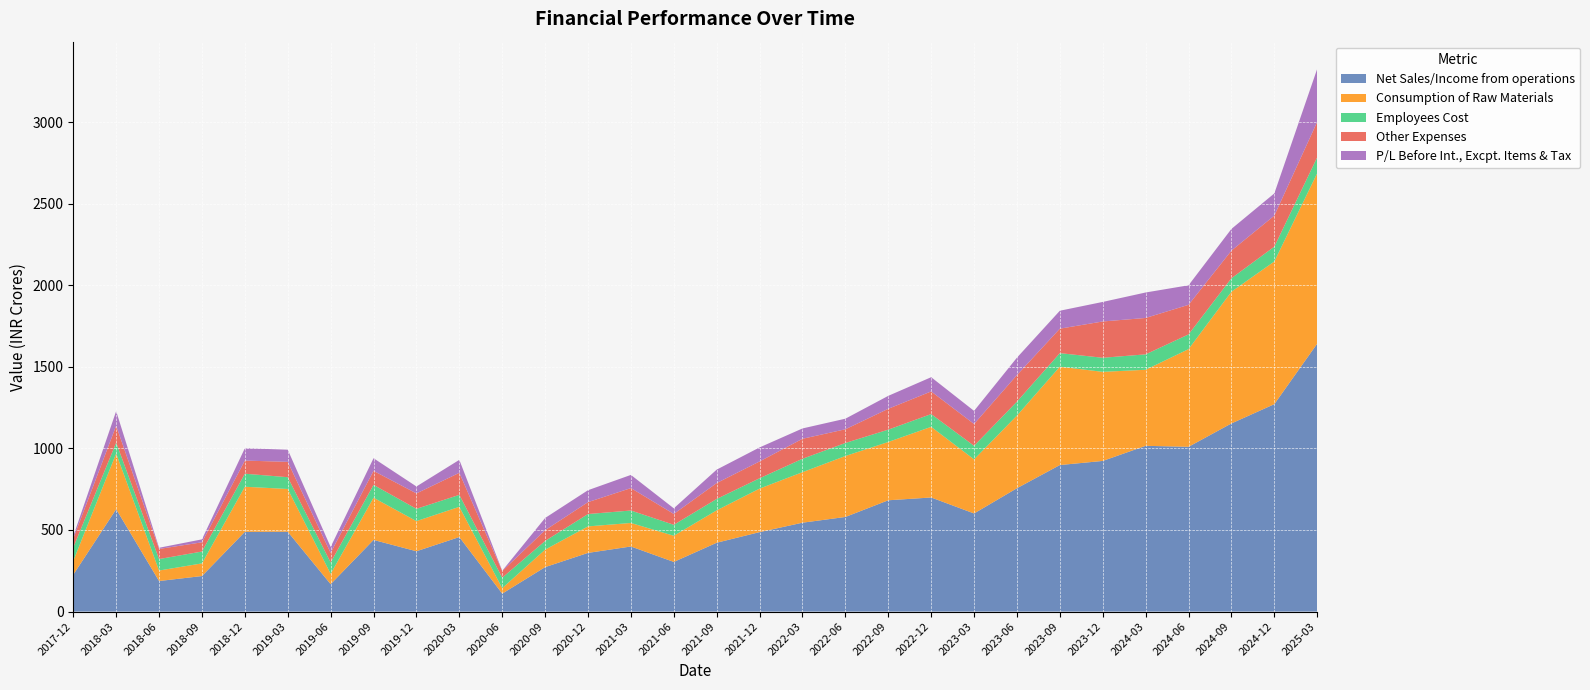

Reading right to left, transcribe all the data shown in this chart.

Net Sales/Income from operations: 2025-03=1642.0	2024-12=1271.0	2024-09=1152.9	2024-06=1009.7	2024-03=1015.7	2023-12=923.1	2023-09=897.9	2023-06=755.9	2023-03=601.2	2022-12=699.1	2022-09=682.0	2022-06=579.8	2022-03=544.6	2021-12=486.9	2021-09=421.8	2021-06=304.2	2021-03=398.8	2020-12=359.6	2020-09=272.4	2020-06=110.0	2020-03=456.7	2019-12=369.6	2019-09=439.0	2019-06=168.0	2019-03=489.2	2018-12=488.6	2018-09=217.7	2018-06=187.2	2018-03=627.4	2017-12=226.0
Consumption of Raw Materials: 2025-03=1044.5	2024-12=874.4	2024-09=807.2	2024-06=598.5	2024-03=466.1	2023-12=546.0	2023-09=602.9	2023-06=445.4	2023-03=331.5	2022-12=432.9	2022-09=357.3	2022-06=373.5	2022-03=309.6	2021-12=266.8	2021-09=198.5	2021-06=160.3	2021-03=144.2	2020-12=162.4	2020-09=107.0	2020-06=33.7	2020-03=185.2	2019-12=184.7	2019-09=258.6	2019-06=63.2	2019-03=262.1	2018-12=276.4	2018-09=77.6	2018-06=64.3	2018-03=341.4	2017-12=84.6
Employees Cost: 2025-03=97.3	2024-12=90.8	2024-09=82.5	2024-06=90.3	2024-03=94.4	2023-12=86.3	2023-09=82.9	2023-06=85.4	2023-03=83.2	2022-12=78.2	2022-09=75.6	2022-06=79.9	2022-03=82.2	2021-12=63.3	2021-09=69.9	2021-06=67.3	2021-03=76.3	2020-12=75.8	2020-09=53.4	2020-06=64.0	2020-03=73.4	2019-12=75.3	2019-09=78.8	2019-06=69.4	2019-03=72.1	2018-12=79.8	2018-09=72.7	2018-06=70.3	2018-03=66.8	2017-12=82.0
Other Expenses: 2025-03=217.3	2024-12=190.2	2024-09=169.4	2024-06=181.2	2024-03=223.1	2023-12=222.4	2023-09=149.9	2023-06=162.8	2023-03=133.7	2022-12=138.8	2022-09=127.7	2022-06=83.9	2022-03=122.5	2021-12=103.1	2021-09=97.3	2021-06=66.4	2021-03=137.4	2020-12=72.9	2020-09=65.9	2020-06=40.7	2020-03=135.1	2019-12=94.5	2019-09=85.7	2019-06=58.9	2019-03=94.1	2018-12=80.5	2018-09=56.5	2018-06=61.9	2018-03=103.0	2017-12=55.4
P/L Before Int., Excpt. Items & Tax: 2025-03=324.9	2024-12=136.1	2024-09=132.9	2024-06=119.7	2024-03=156.1	2023-12=119.8	2023-09=110.0	2023-06=106.6	2023-03=80.3	2022-12=87.2	2022-09=79.3	2022-06=64.9	2022-03=63.4	2021-12=86.0	2021-09=82.3	2021-06=34.5	2021-03=80.7	2020-12=73.2	2020-09=74.8	2020-06=1.9	2020-03=79.4	2019-12=42.5	2019-09=77.5	2019-06=36.4	2019-03=74.4	2018-12=75.8	2018-09=18.1	2018-06=7.3	2018-03=89.8	2017-12=13.9